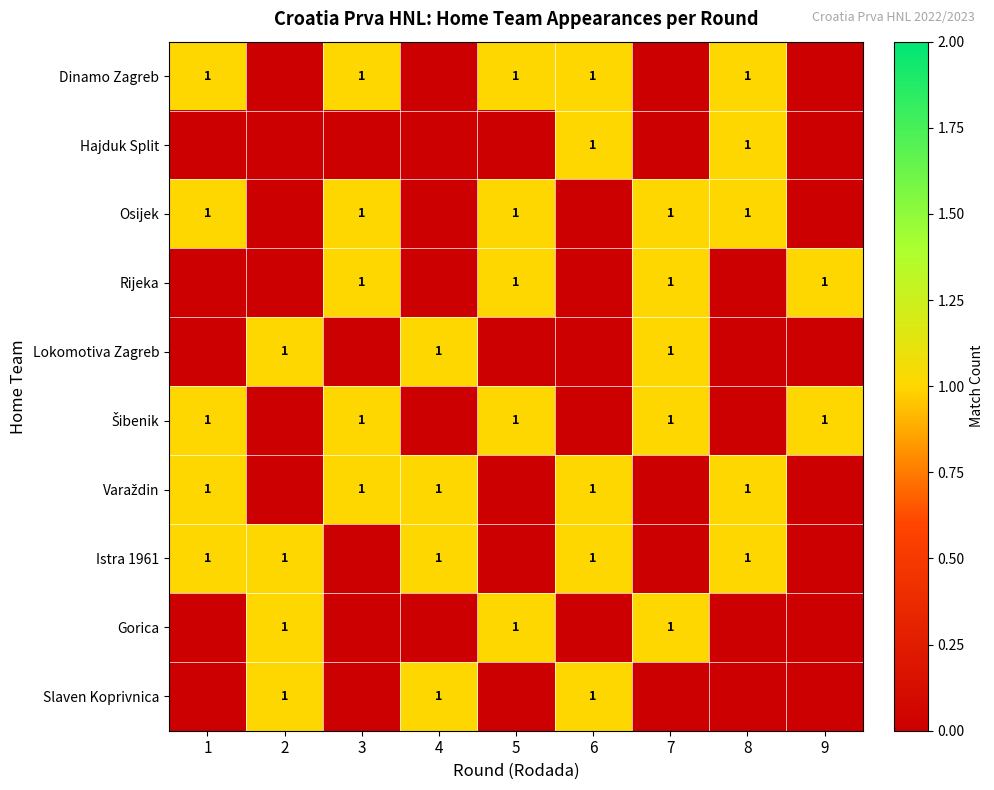

Is it true that Hajduk Split equals 1 at 6?

True